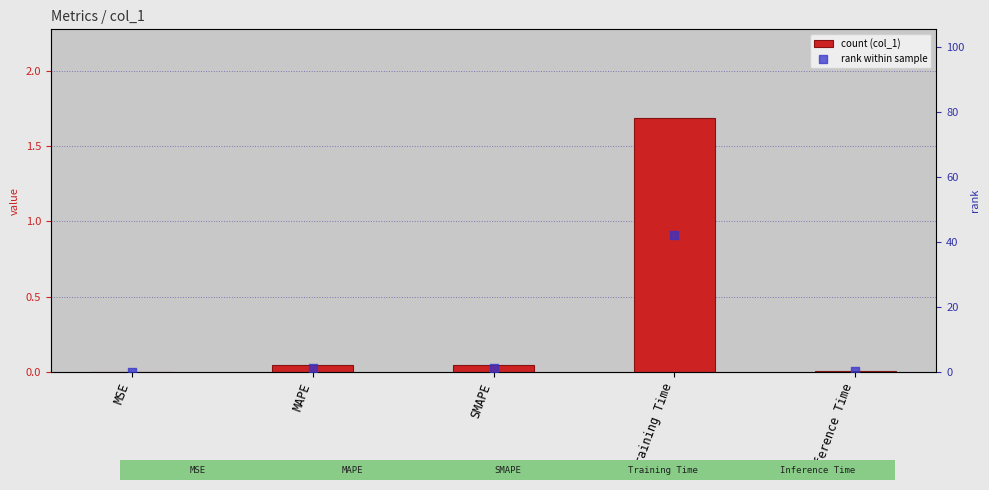

Which series has the widest spread of Y values?

rank within sample